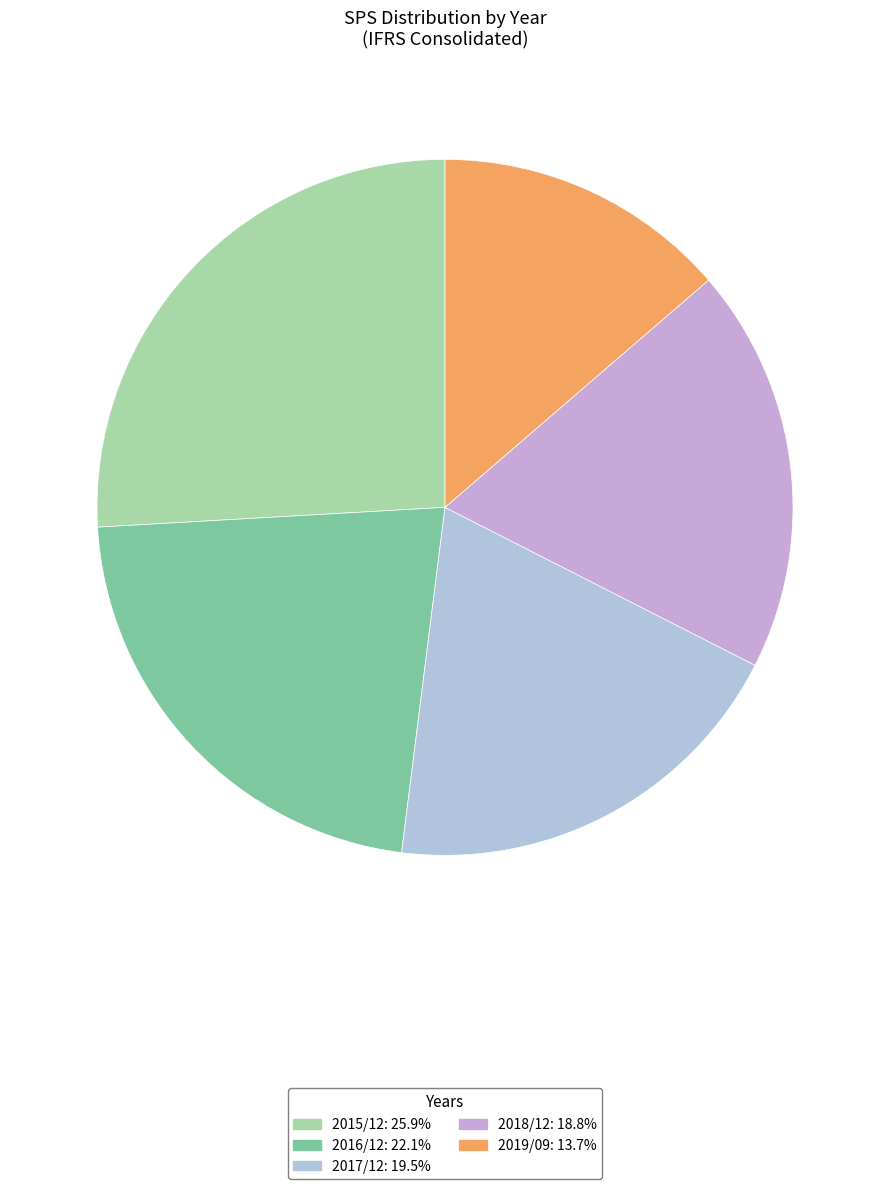

How many slices are in this pie chart?

5